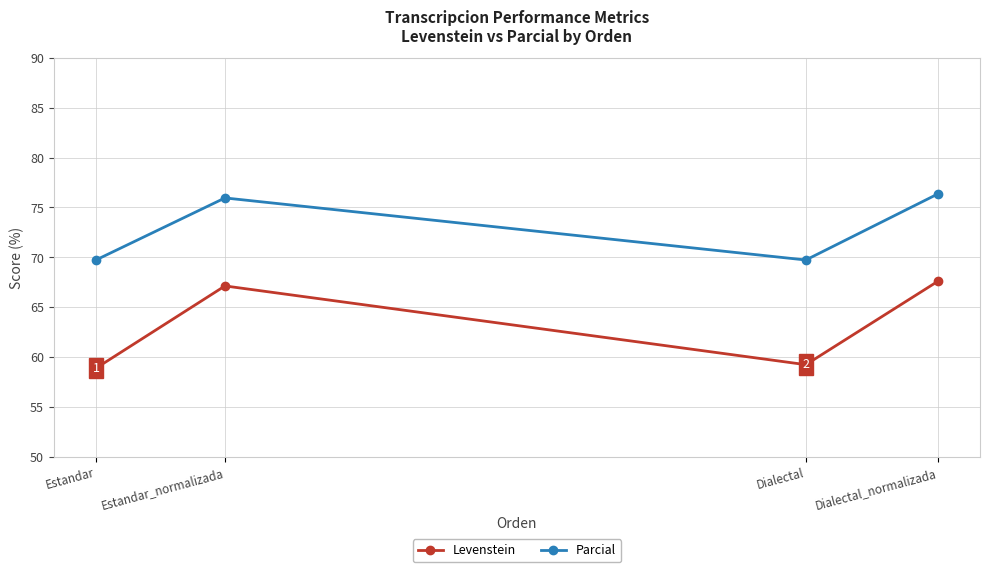

What position from the right is Dialectal_normalizada?

1